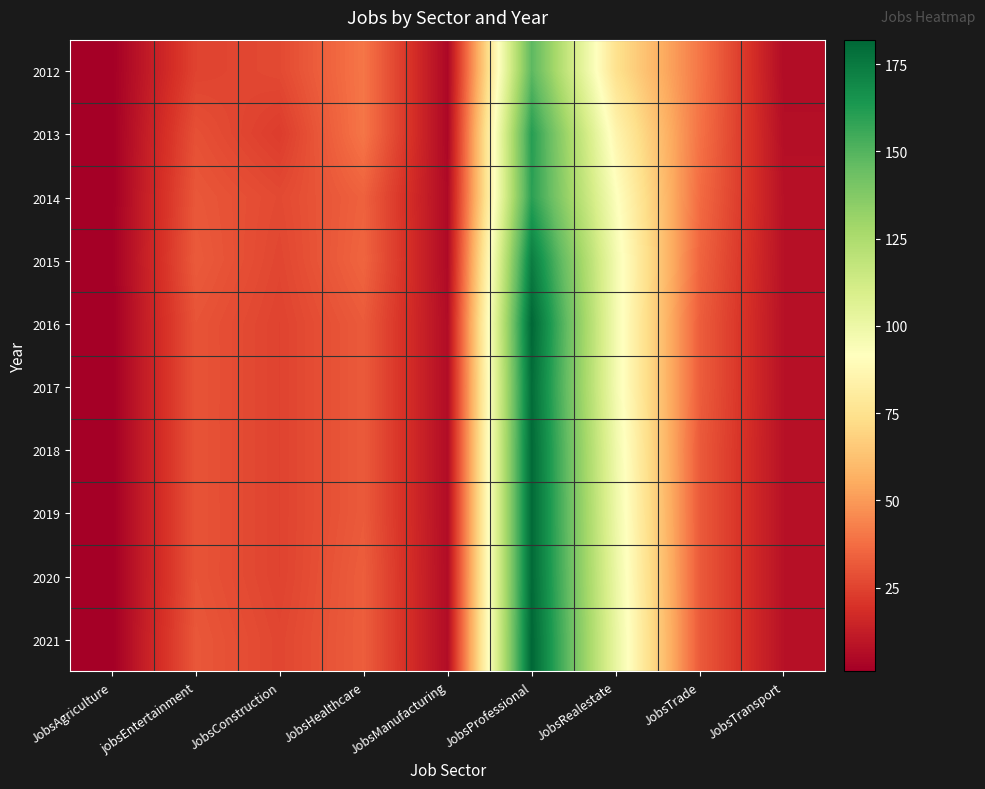

Reading left to right, what are all the values shown in this chart?

2012: JobsAgriculture=1	jobsEntertainment=25	JobsConstruction=27	JobsHealthcare=40	JobsManufacturing=4	JobsProfessional=148	JobsRealestate=75	JobsTrade=40	JobsTransport=6
2013: JobsAgriculture=1	jobsEntertainment=29	JobsConstruction=23	JobsHealthcare=40	JobsManufacturing=4	JobsProfessional=161	JobsRealestate=86	JobsTrade=39	JobsTransport=7
2014: JobsAgriculture=1	jobsEntertainment=31	JobsConstruction=27	JobsHealthcare=34	JobsManufacturing=5	JobsProfessional=160	JobsRealestate=93	JobsTrade=37	JobsTransport=8
2015: JobsAgriculture=1	jobsEntertainment=32	JobsConstruction=26	JobsHealthcare=35	JobsManufacturing=5	JobsProfessional=174	JobsRealestate=97	JobsTrade=35	JobsTransport=8
2016: JobsAgriculture=1	jobsEntertainment=30	JobsConstruction=25	JobsHealthcare=32	JobsManufacturing=6	JobsProfessional=182	JobsRealestate=97	JobsTrade=33	JobsTransport=8
2017: JobsAgriculture=1	jobsEntertainment=30	JobsConstruction=25	JobsHealthcare=32	JobsManufacturing=6	JobsProfessional=180	JobsRealestate=97	JobsTrade=33	JobsTransport=8
2018: JobsAgriculture=1	jobsEntertainment=30	JobsConstruction=25	JobsHealthcare=32	JobsManufacturing=6	JobsProfessional=181	JobsRealestate=99	JobsTrade=32	JobsTransport=8
2019: JobsAgriculture=1	jobsEntertainment=30	JobsConstruction=25	JobsHealthcare=32	JobsManufacturing=6	JobsProfessional=181	JobsRealestate=100	JobsTrade=32	JobsTransport=8
2020: JobsAgriculture=1	jobsEntertainment=30	JobsConstruction=25	JobsHealthcare=33	JobsManufacturing=6	JobsProfessional=181	JobsRealestate=101	JobsTrade=32	JobsTransport=8
2021: JobsAgriculture=1	jobsEntertainment=31	JobsConstruction=26	JobsHealthcare=33	JobsManufacturing=6	JobsProfessional=182	JobsRealestate=102	JobsTrade=32	JobsTransport=8